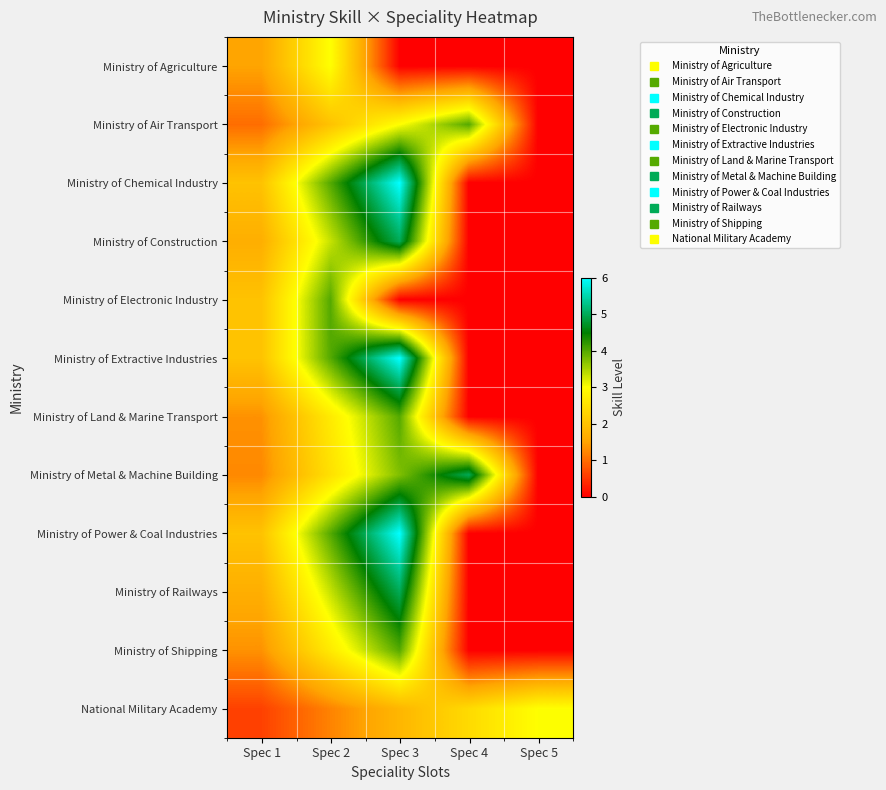

Which series has the largest range (max minus min)?

Ministry of Chemical Industry